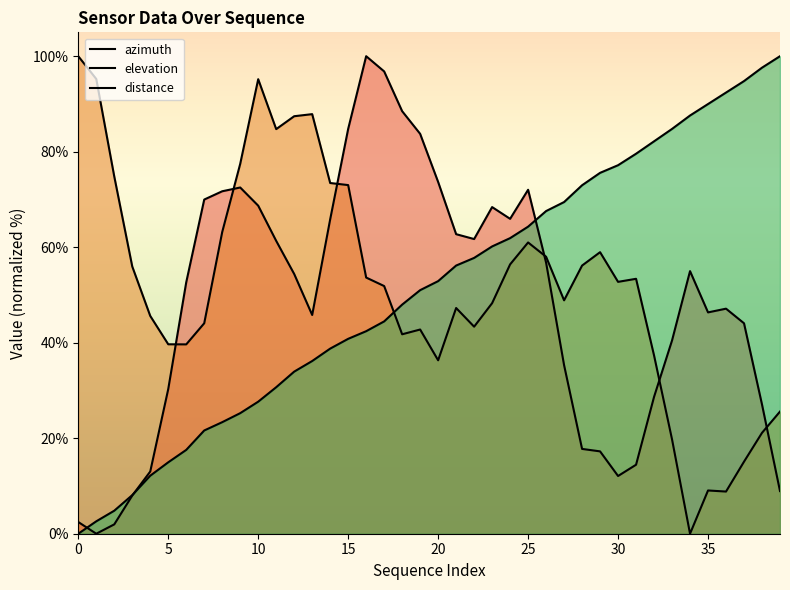

Which series has the largest total across all categories?

elevation